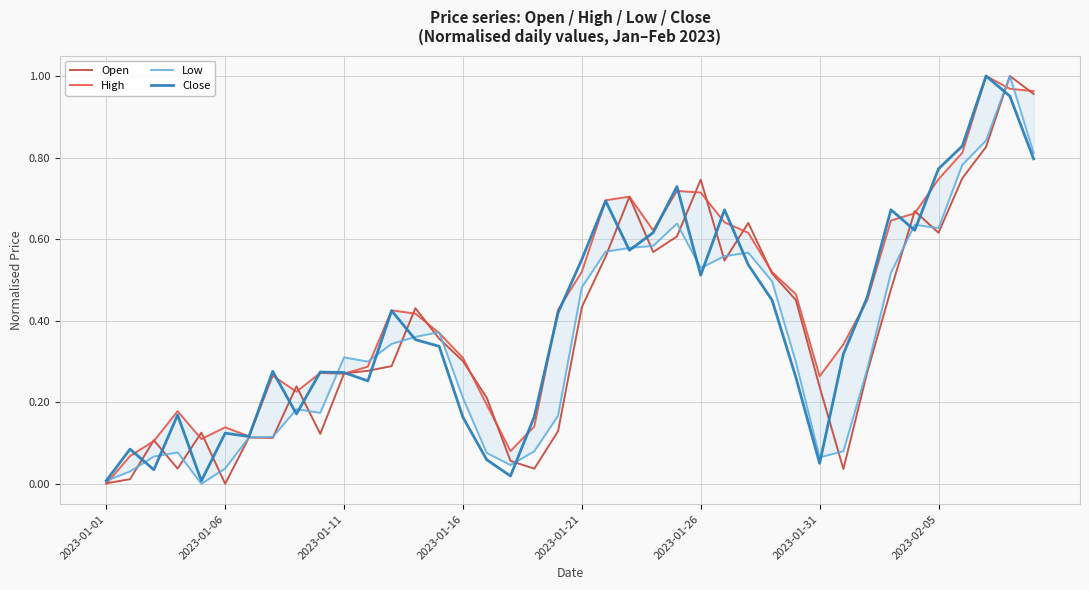

Between 2023-01-11 and 37, which series saw the biggest shift?

Close